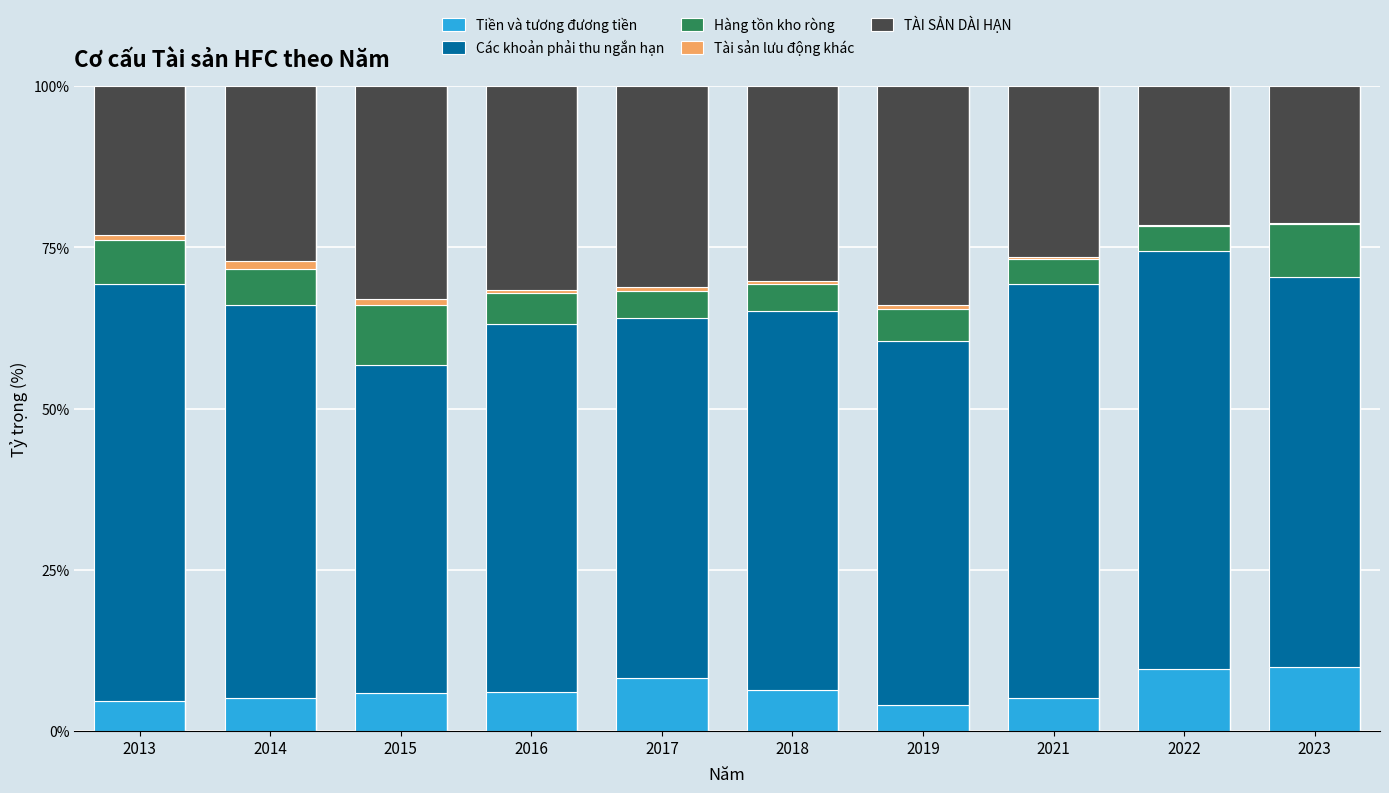

The value of Tiền và tương đương tiền at 2015 is 5.9. True or false?

True